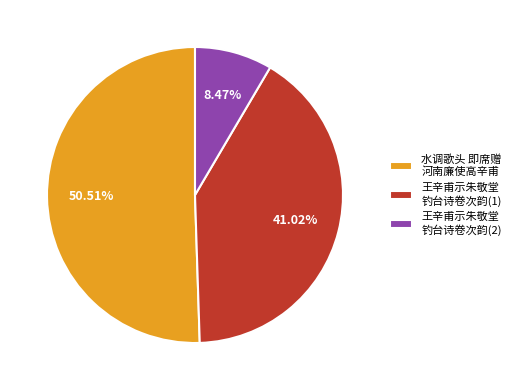

Which slice is the largest?

水调歌头 即席赠 河南廉使高辛甫